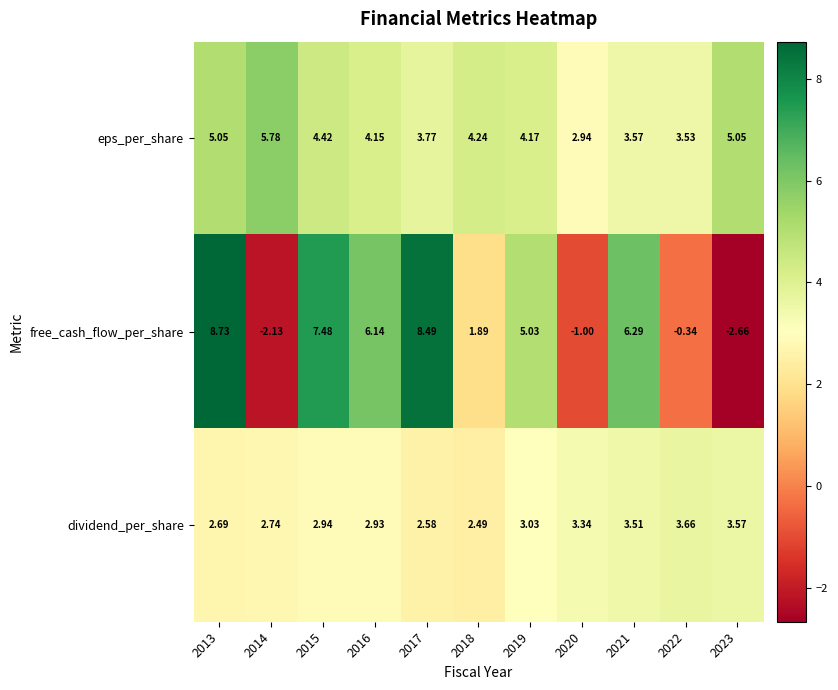

List the series in order of their peak value, lowest first.

dividend_per_share, eps_per_share, free_cash_flow_per_share